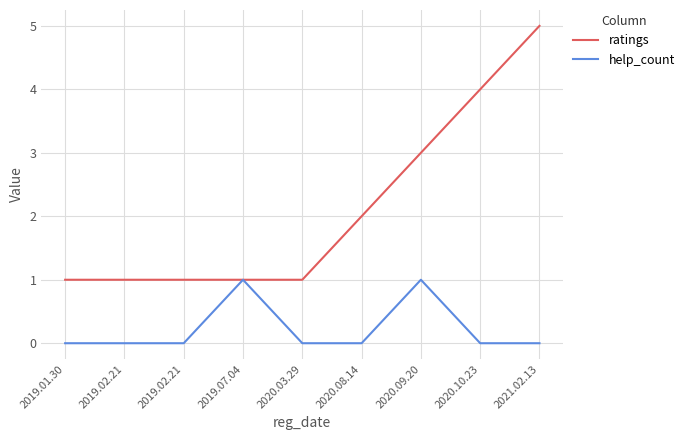

What is the sum of all help_count values?

2